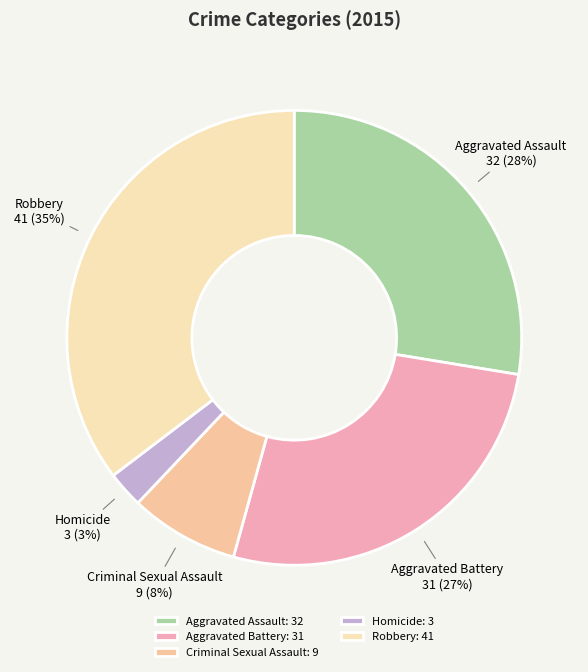

To the nearest percent, what is the difference between the Criminal Sexual Assault and Aggravated Assault slice percentages?

20%